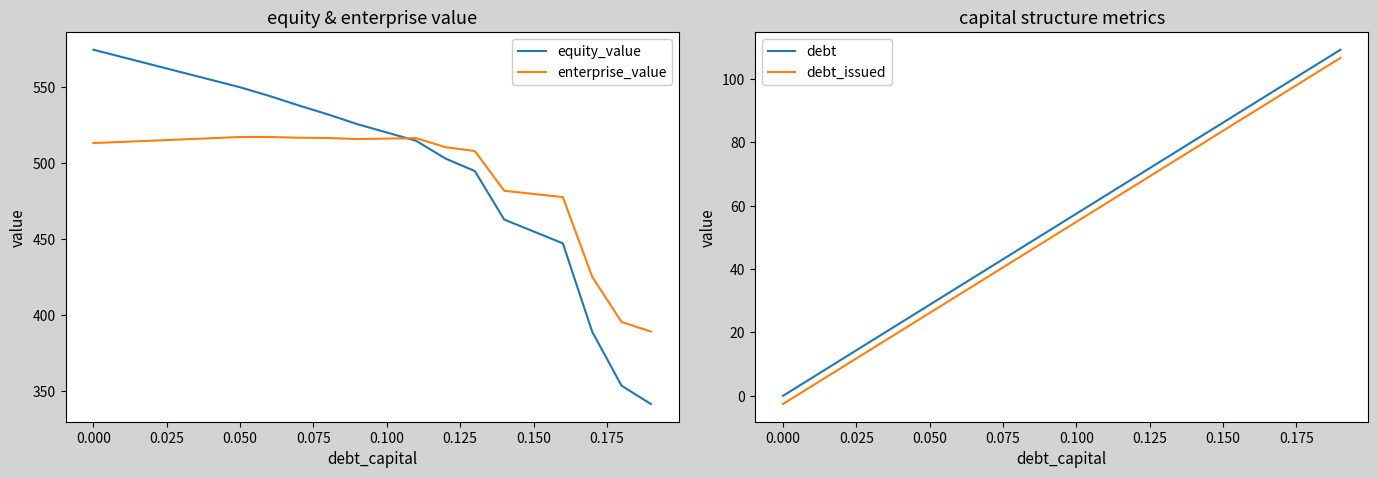

How many values in the debt_issued series are below 54?

10